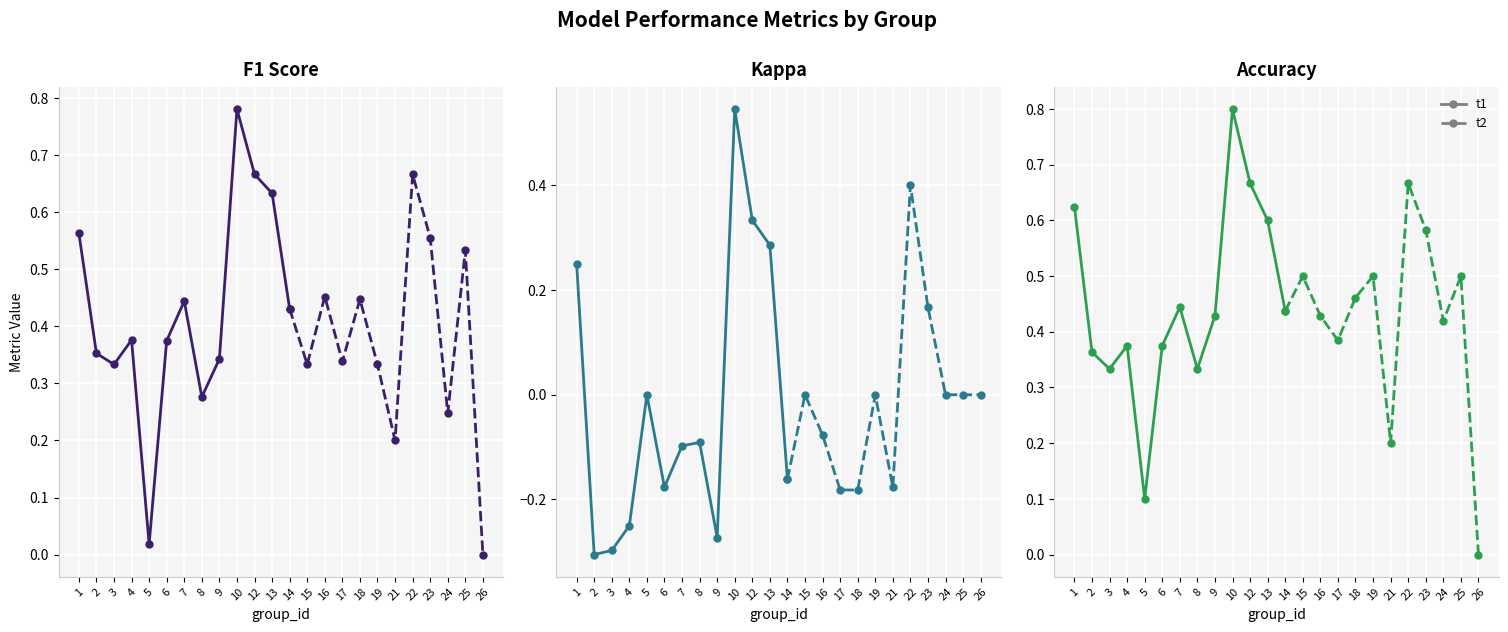

How many accuracy values are between 0 and 1?

24